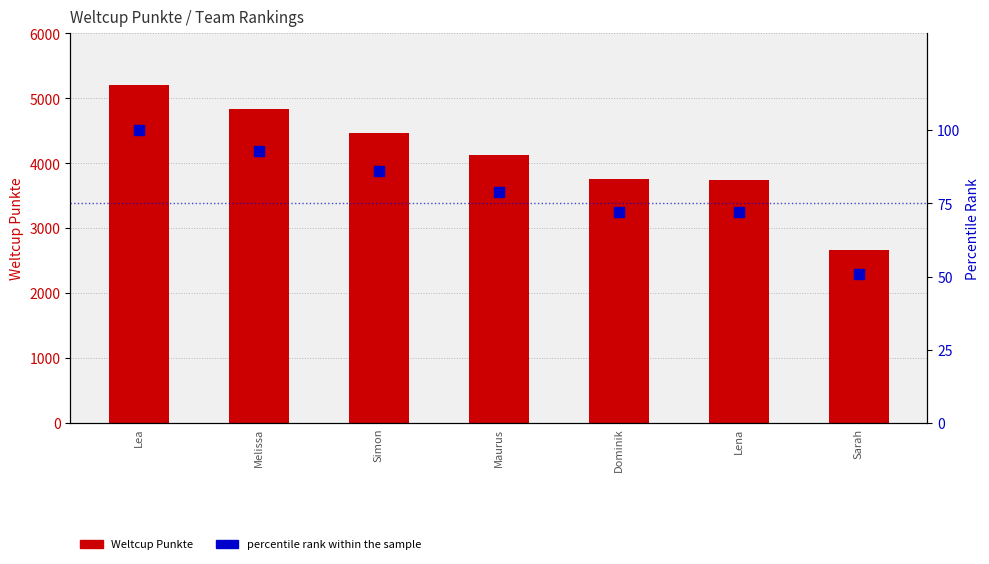

Which series has the widest spread of values?

Weltcup Punkte